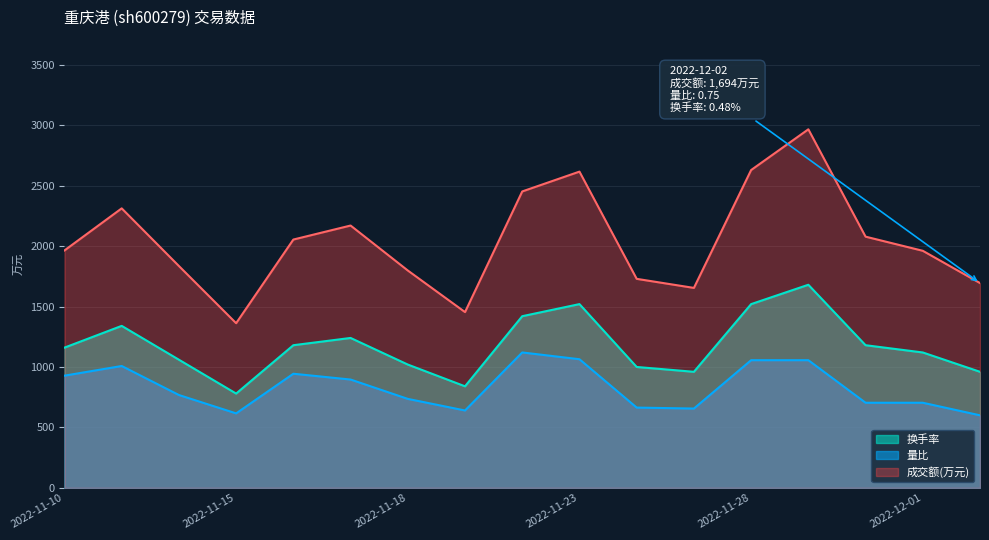

Rank the series by their maximum value, from highest to lowest.

成交额(万元), 换手率, 量比